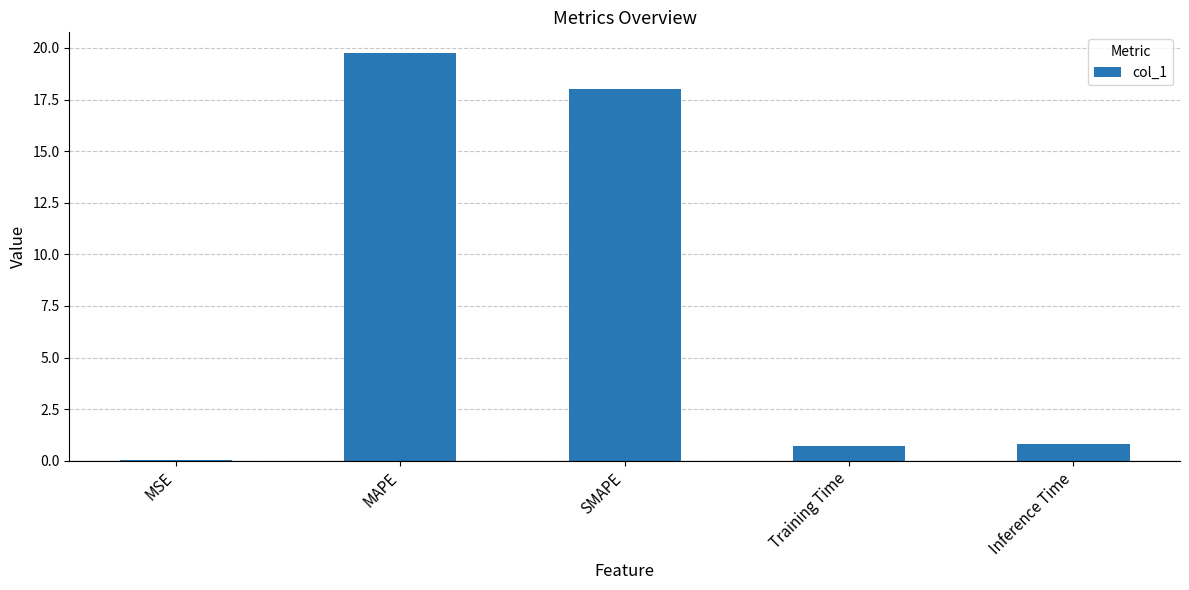

Which label corresponds to the largest value in the chart?

MAPE